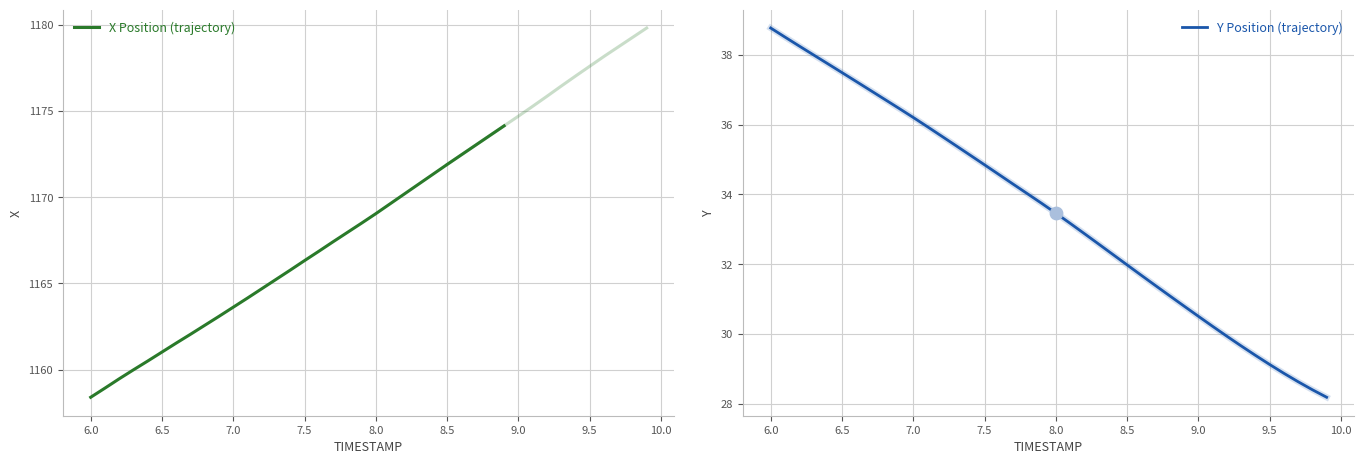

At which label does Y Position (trajectory) first exceed 33?

6.0